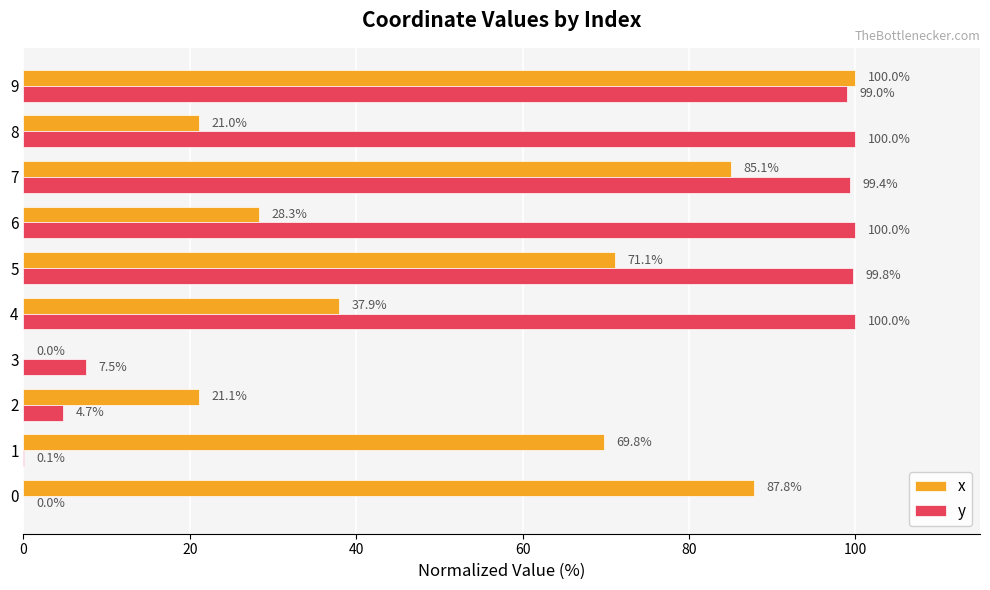

What is the sum of the x values at 1 and 5?

140.9